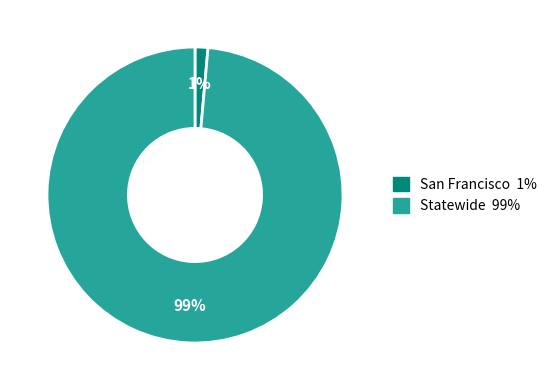

What percentage is the San Francisco slice, to the nearest percent?

1%